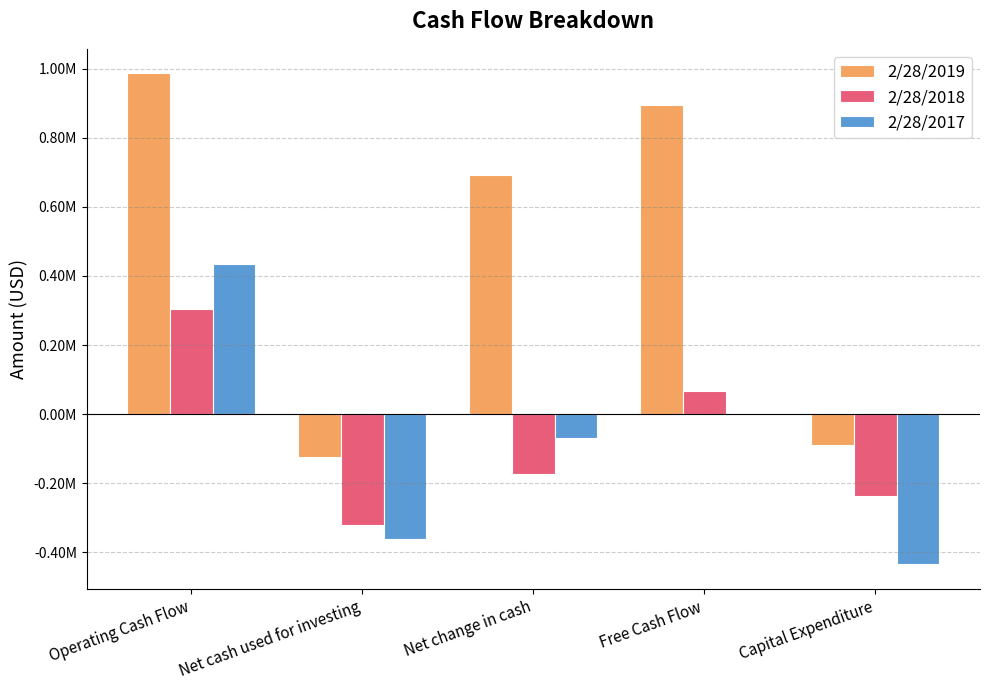

Which series has the largest total across all categories?

2/28/2019